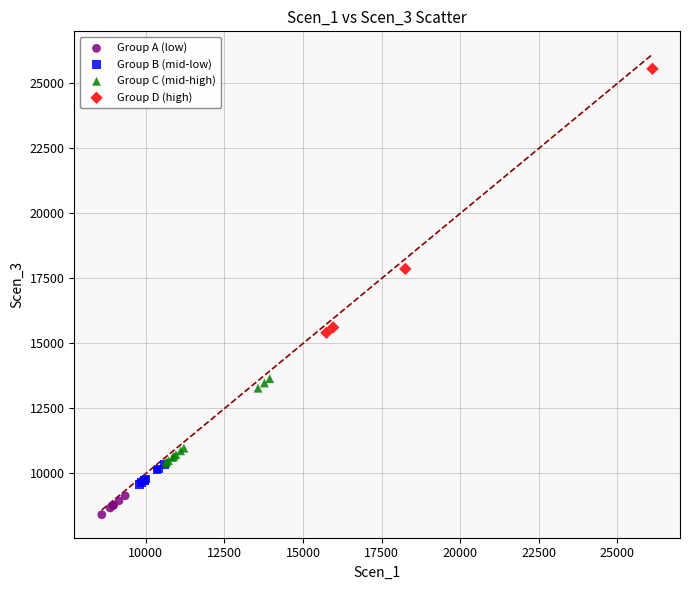

Which series reaches the maximum Y coordinate?

Group D (high)